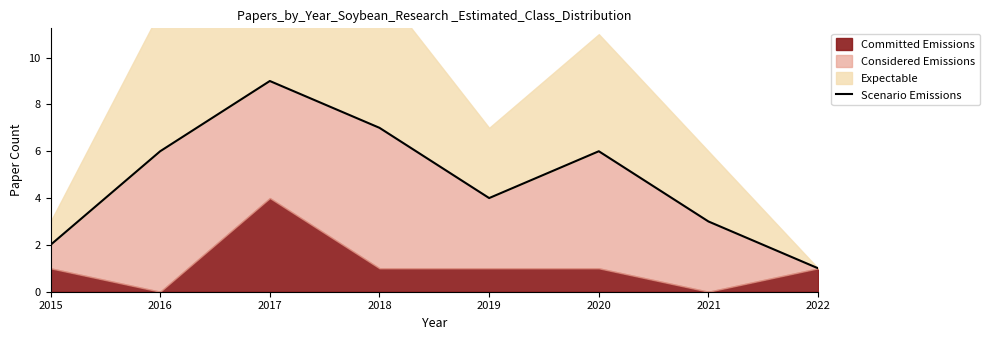

True or false: the data shows 1 at 2022.

True